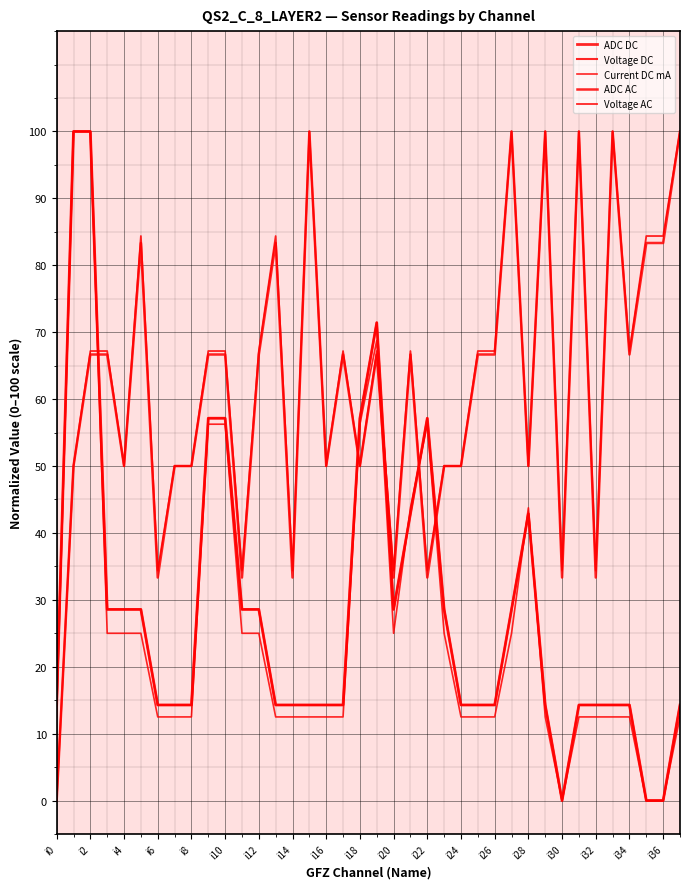

What is the sum of all Voltage AC values?

2367.2